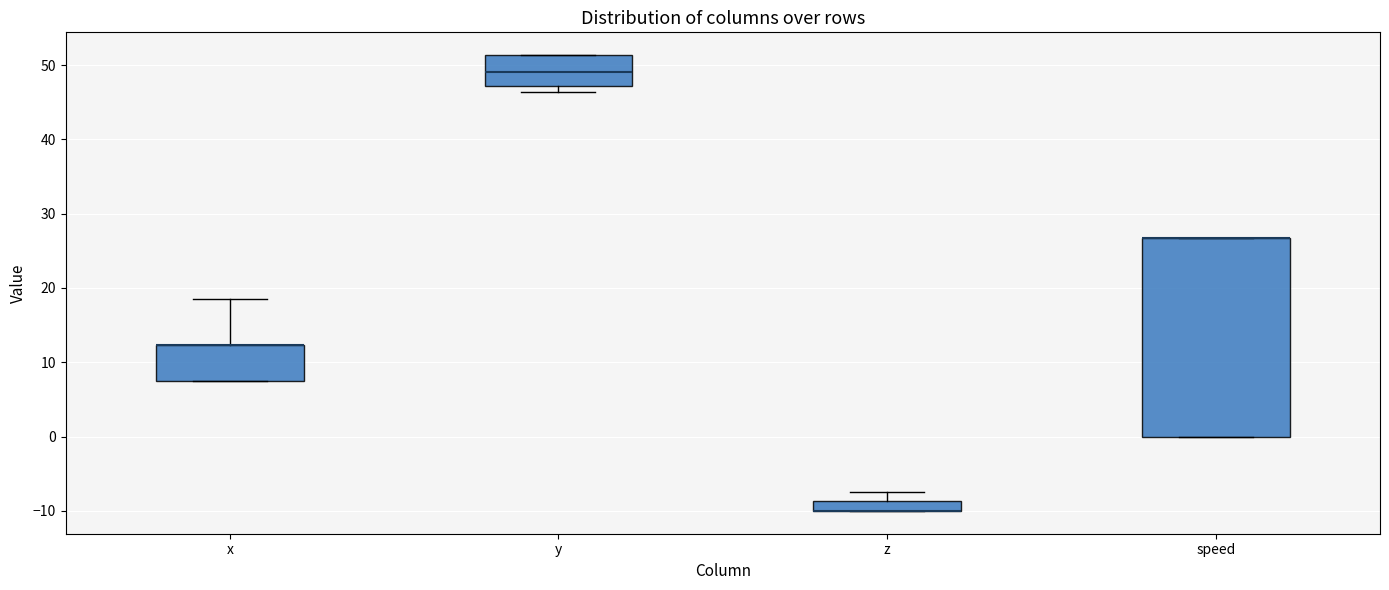

Where is the upper edge of the box for y on the y-axis? The values are not printed on the chart, so give them approximately, as read against the axis.

51